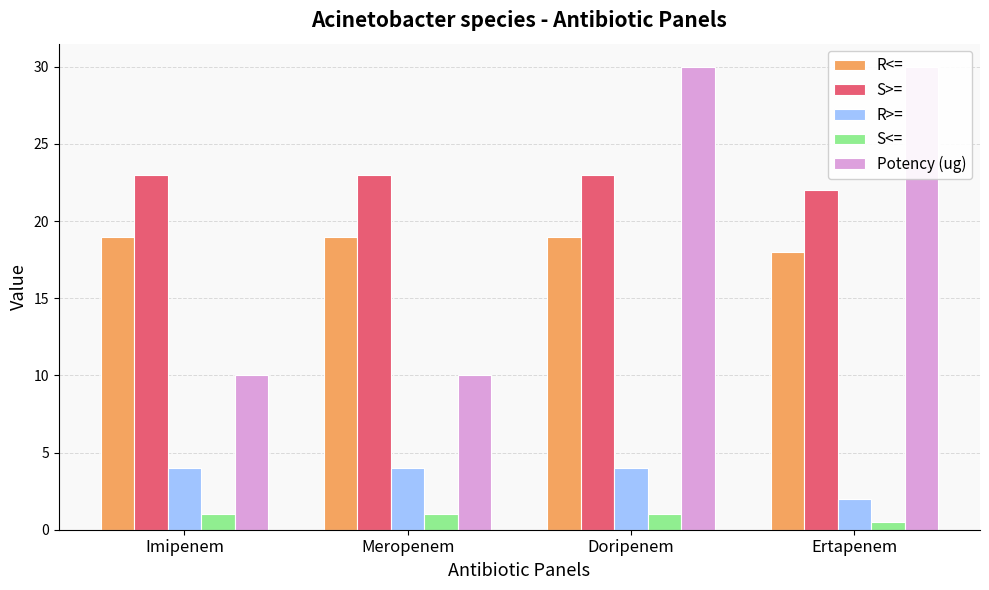

Reading left to right, transcribe all the data shown in this chart.

R<=: Imipenem=19.0	Meropenem=19.0	Doripenem=19.0	Ertapenem=18.0
S>=: Imipenem=23.0	Meropenem=23.0	Doripenem=23.0	Ertapenem=22.0
R>=: Imipenem=4.0	Meropenem=4.0	Doripenem=4.0	Ertapenem=2.0
S<=: Imipenem=1.0	Meropenem=1.0	Doripenem=1.0	Ertapenem=0.5
Potency (ug): Imipenem=10.0	Meropenem=10.0	Doripenem=30.0	Ertapenem=30.0